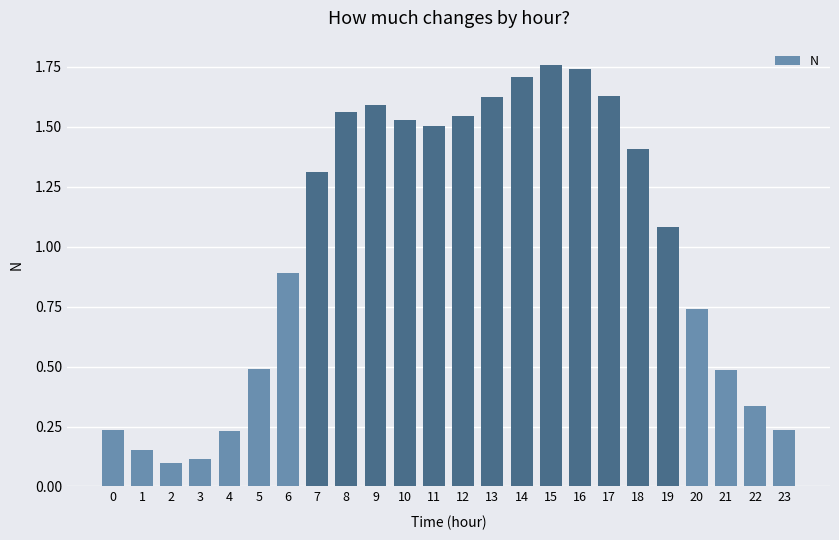

What is the change in value from 5 to 16?

+1.3